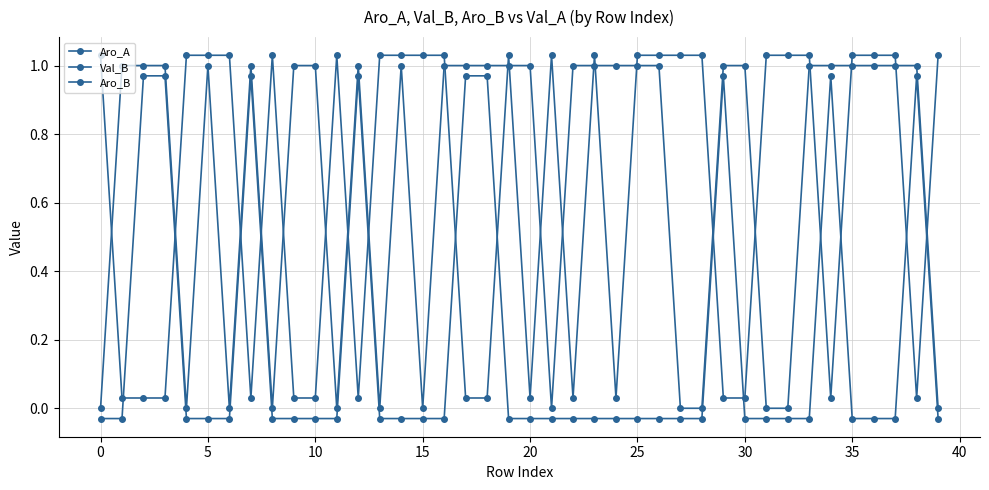

What is the sum of all Val_B values?

25.2